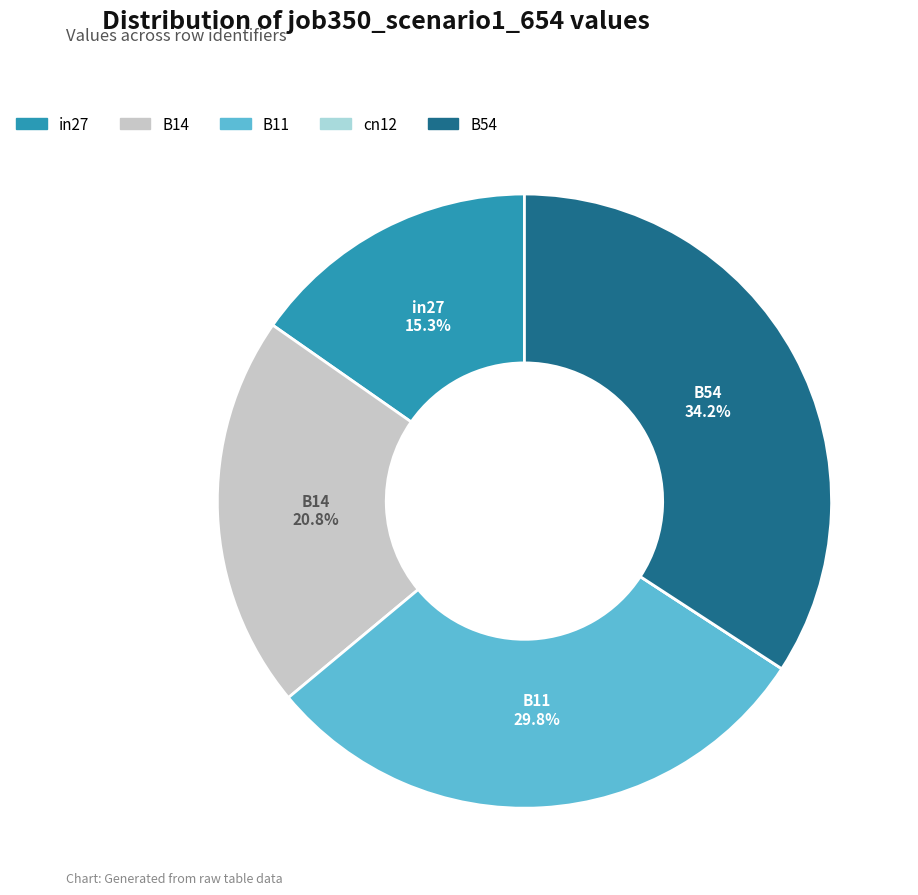

Does in27 account for over 50% of the chart?

No